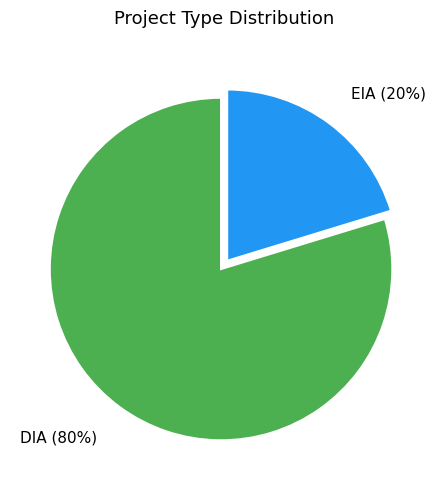

Which category accounts for the majority?

DIA